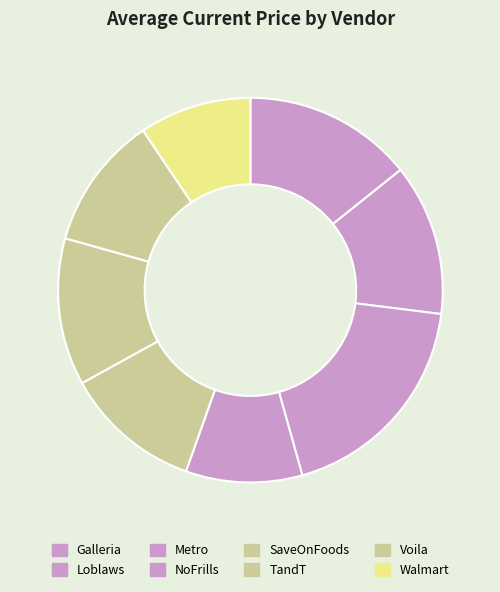

Is it true that Loblaws is 13% of the pie?

True